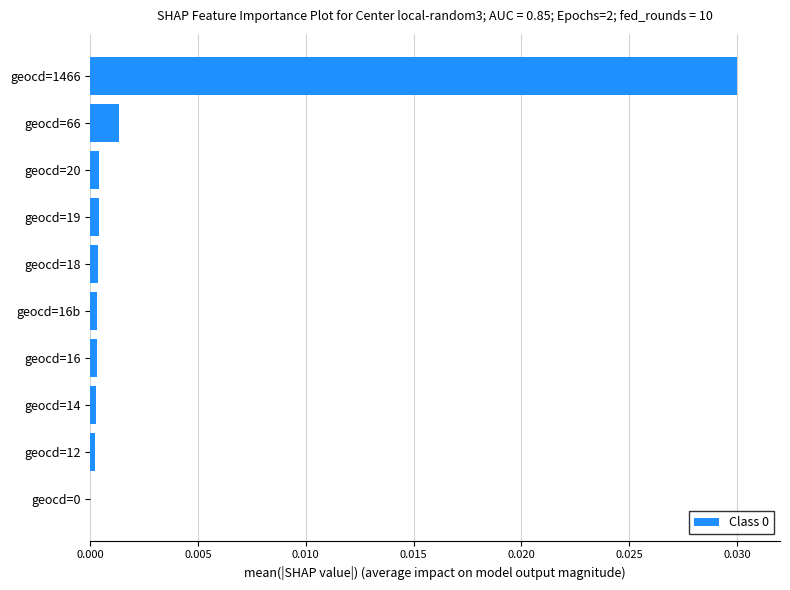

The chart shows a value of 0.0 at geocd=19. True or false?

True